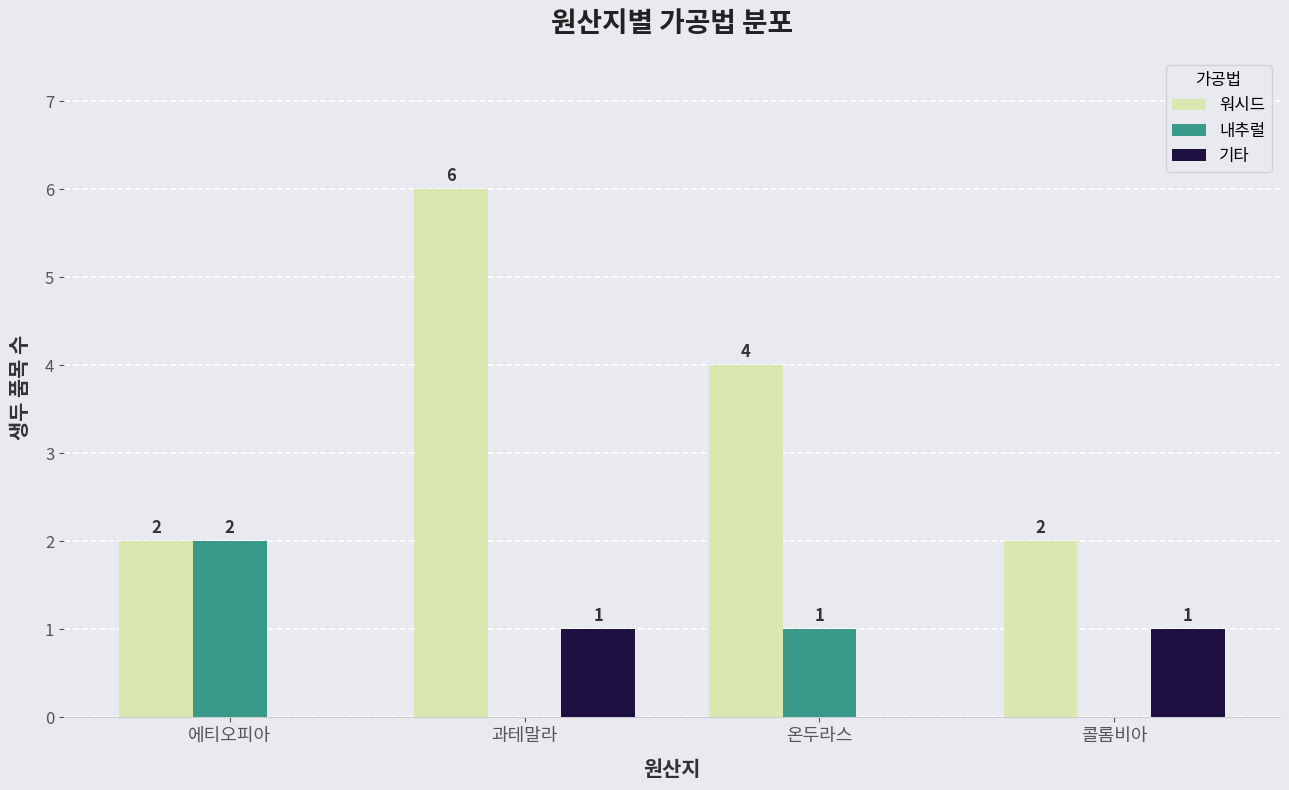

What is the maximum value for 내추럴?

2